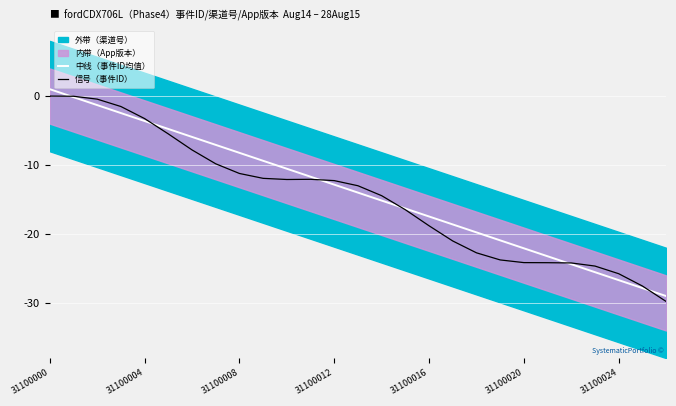

Where does the 信号（事件ID） series first go above -13?

31100000